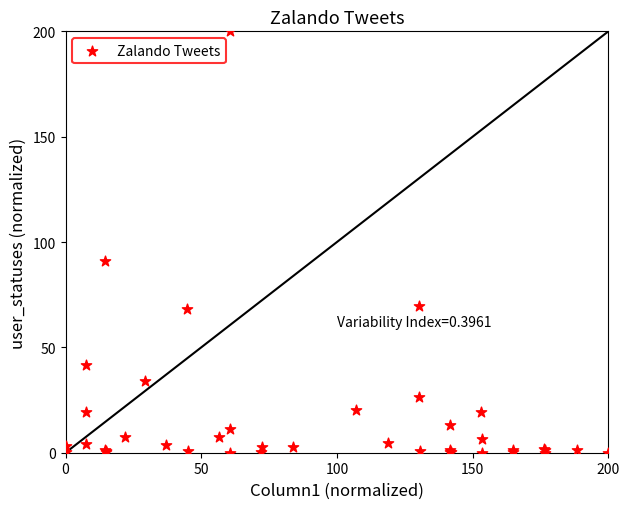

What Y value in the scatter plot is closest to 100?

90.9